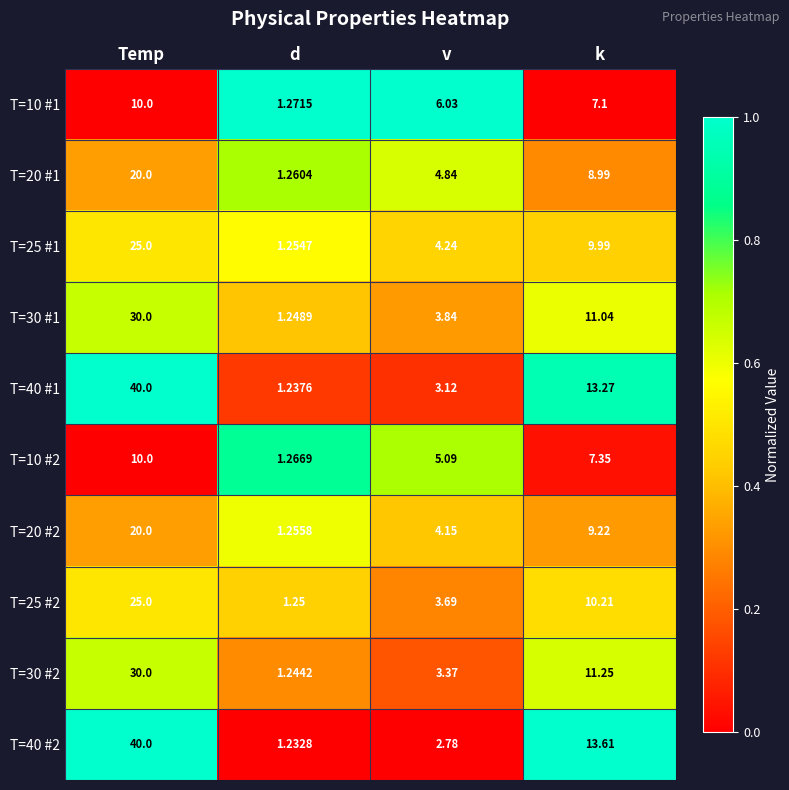

At which label is T=20 #1 closest to 10?

k